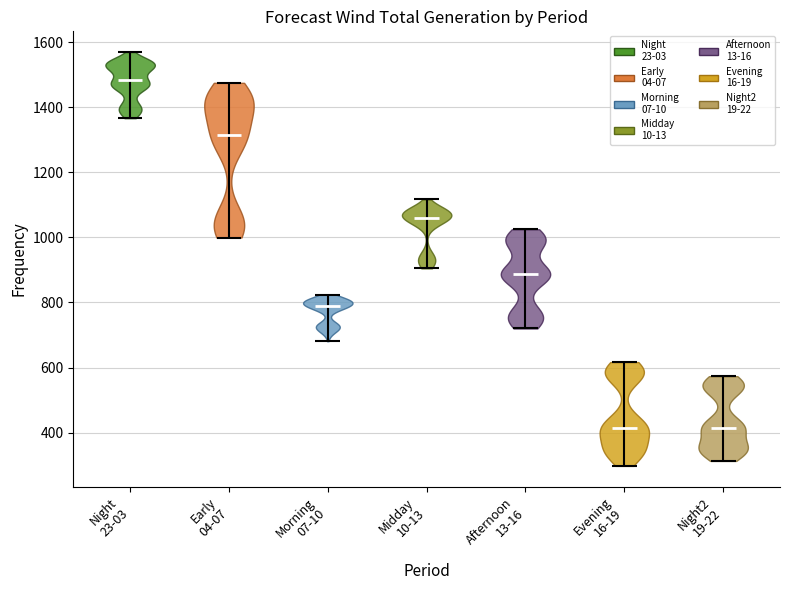

What is the lowest point the violin for Afternoon 13-16 reaches on the y-axis? The values are not printed on the chart, so give them approximately, as read against the axis.

720